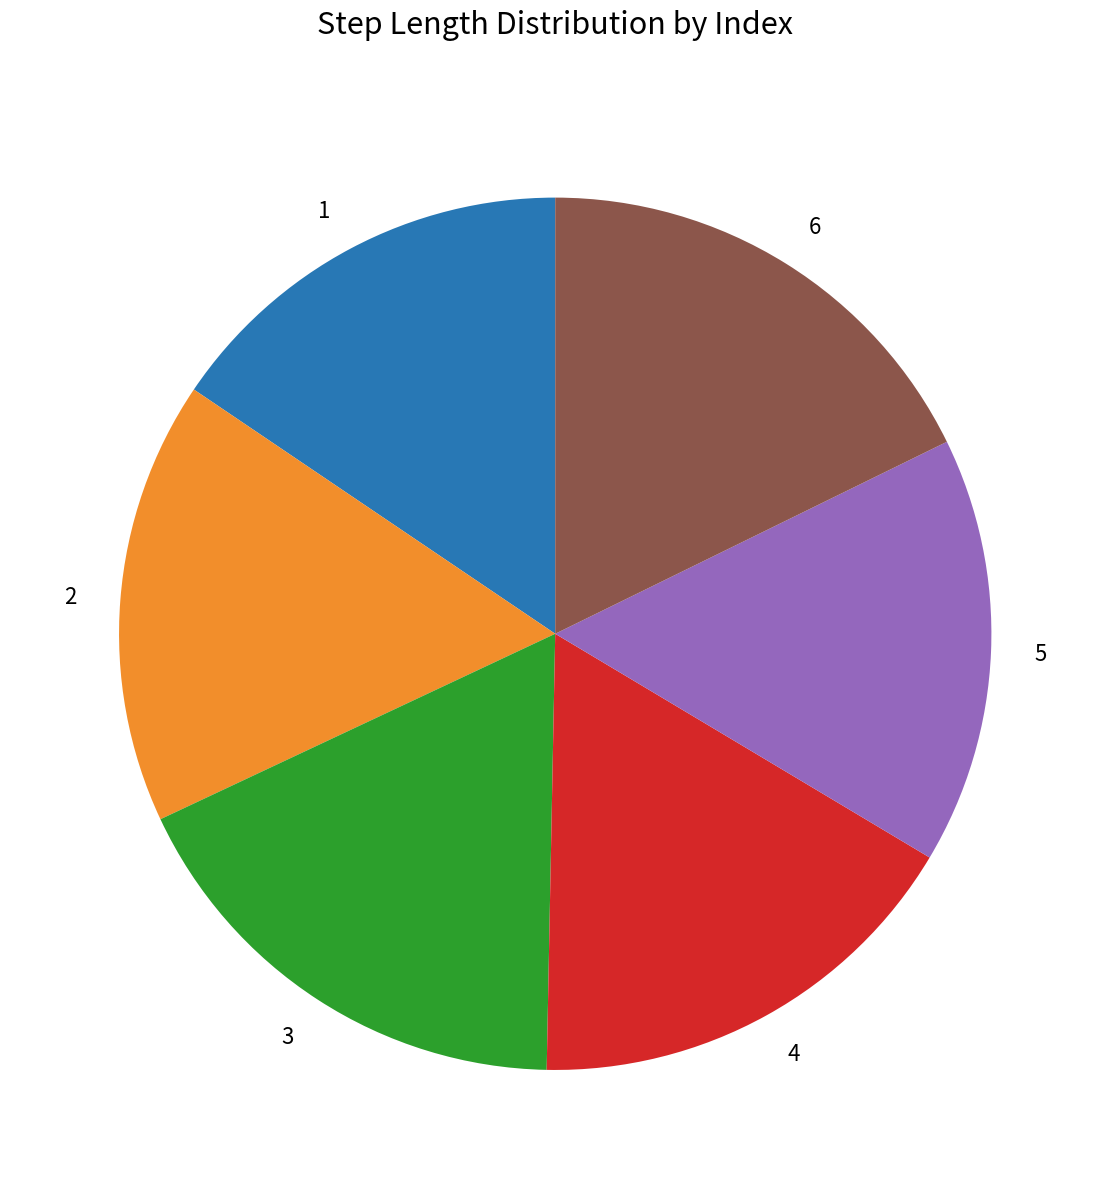

The 1 slice represents 16% of the pie. True or false?

True